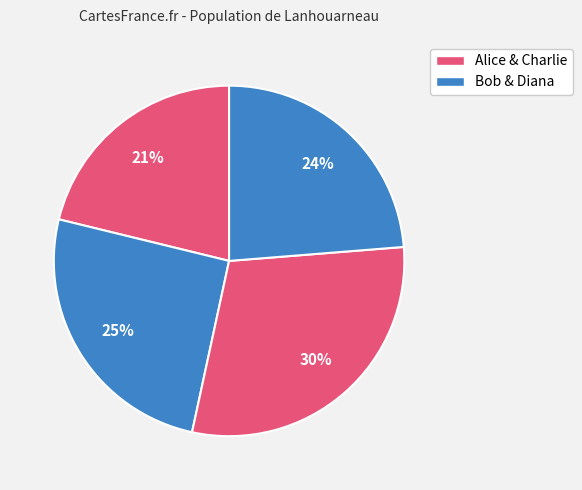

How many segments does this pie chart have?

4